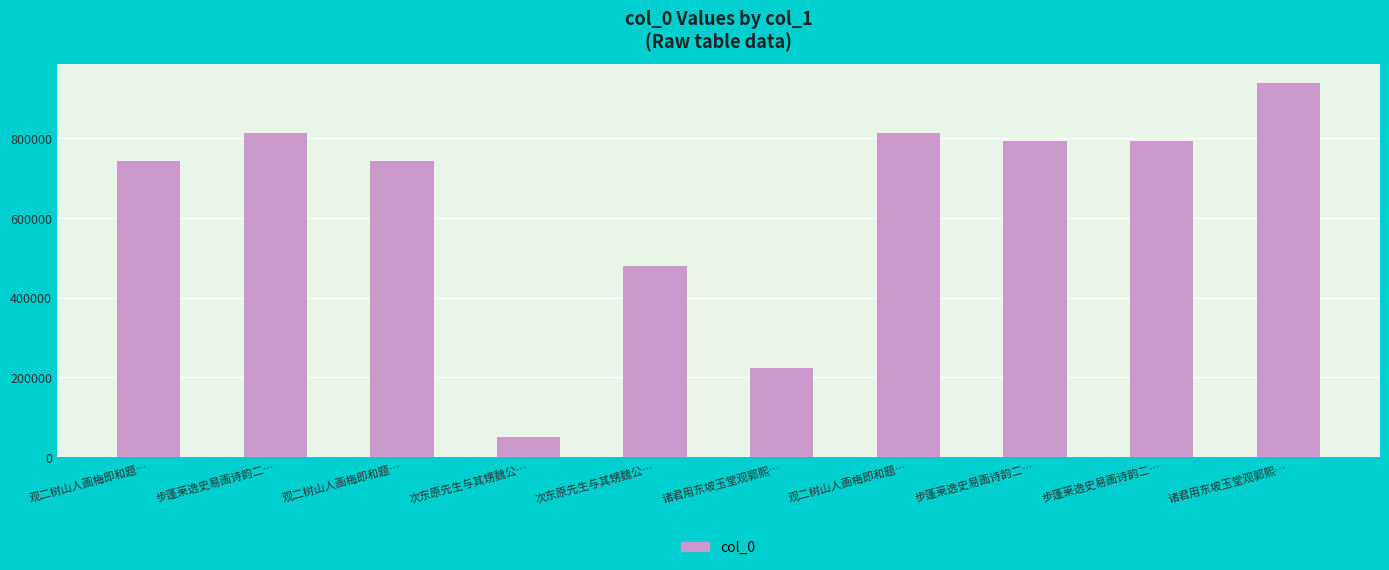

Reading left to right, what are all the values shown in this chart?

742028	813989	742029	50685	478573	222487	813853	793122	793123	939183